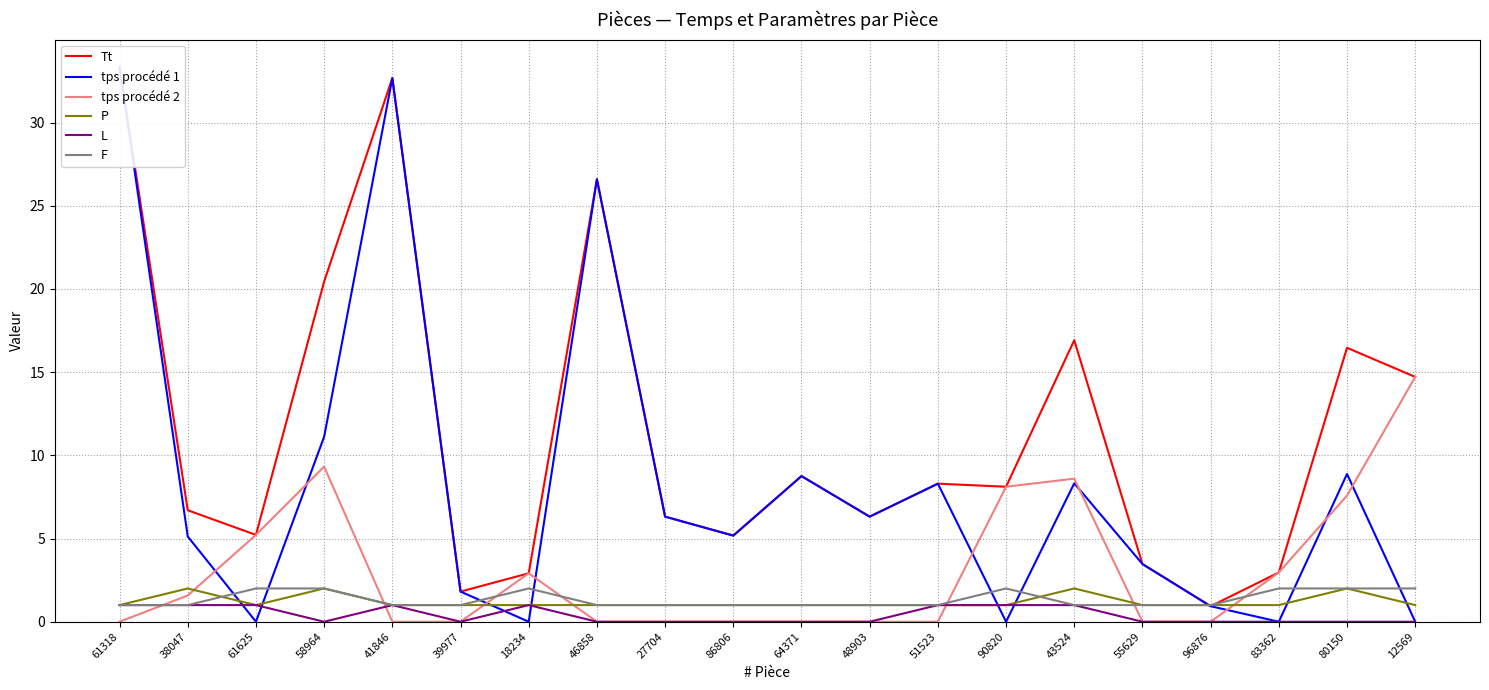

At how many categories does at least one series exceed 28?

2